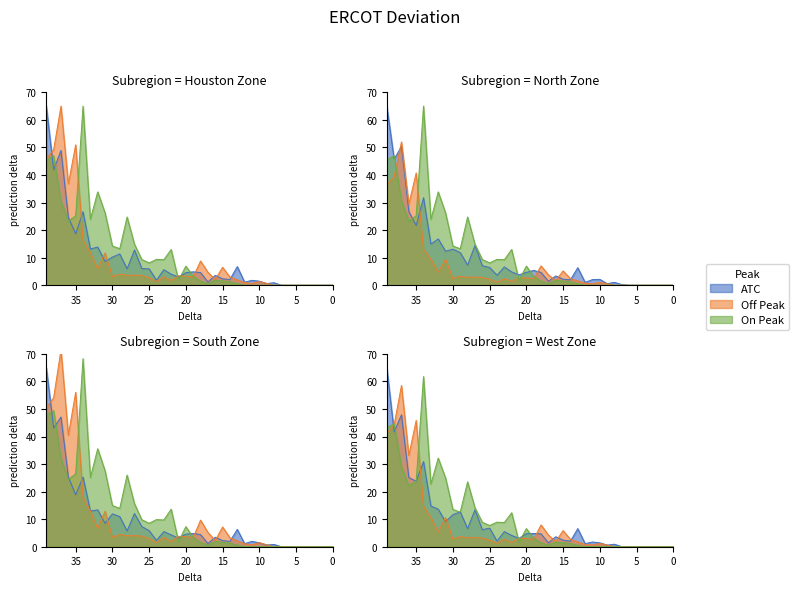

How many interior local peaks does the ATC series have?

11